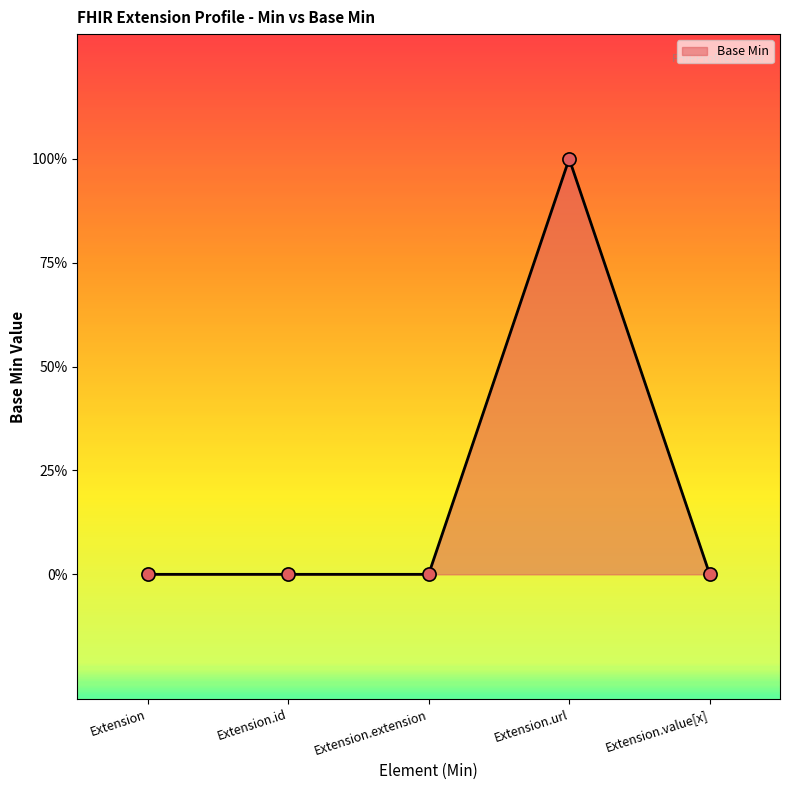

Which has a higher value, Extension.extension or Extension.url?

Extension.url